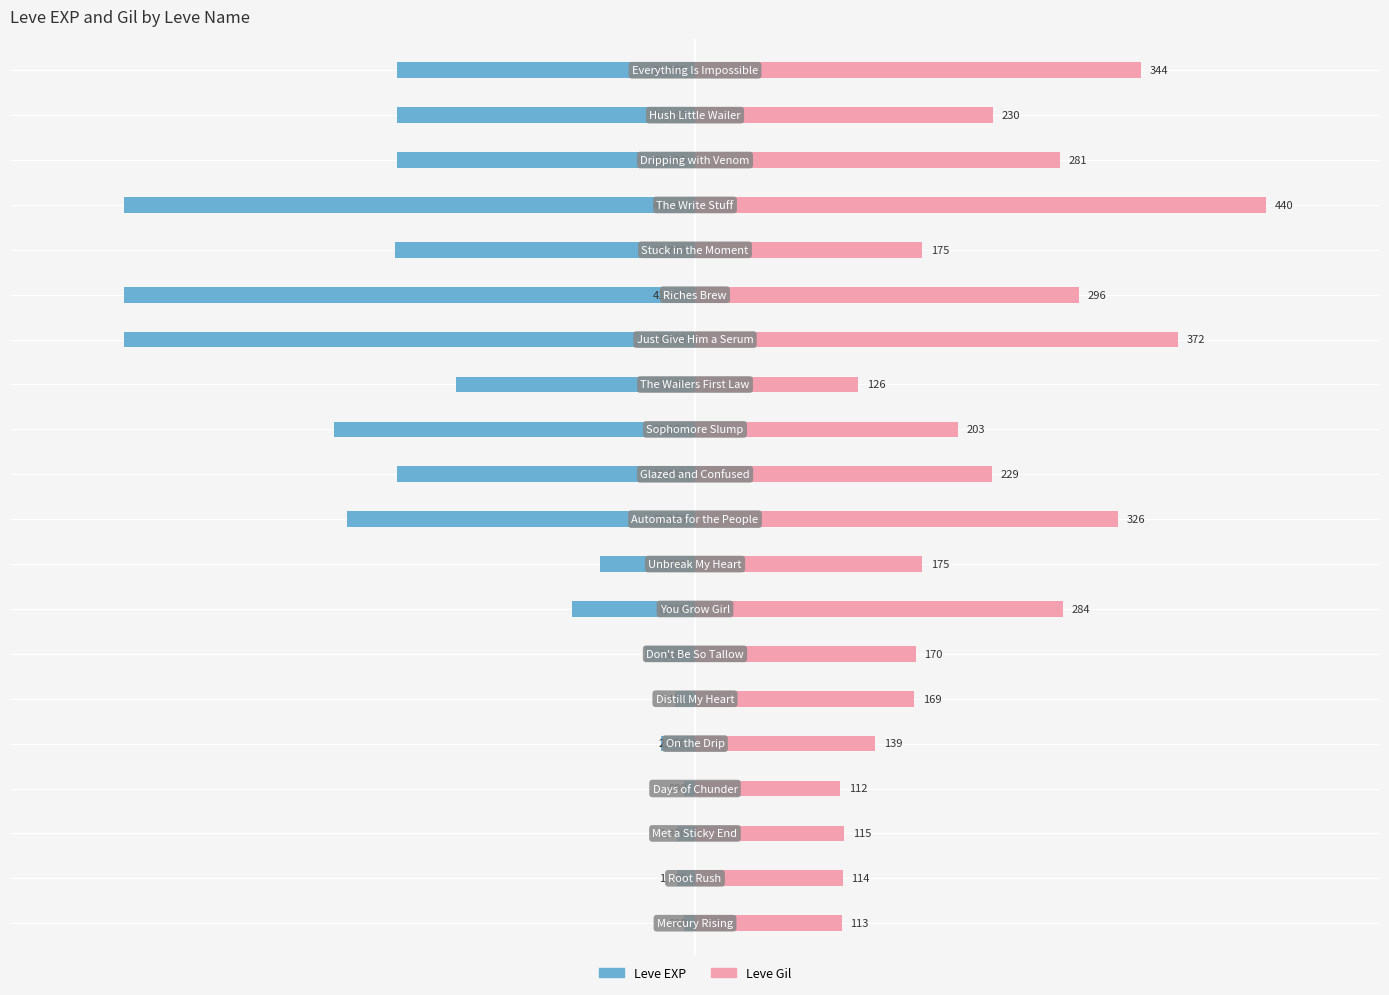

List the series in order of their overall mean, lowest first.

Leve EXP, Leve Gil